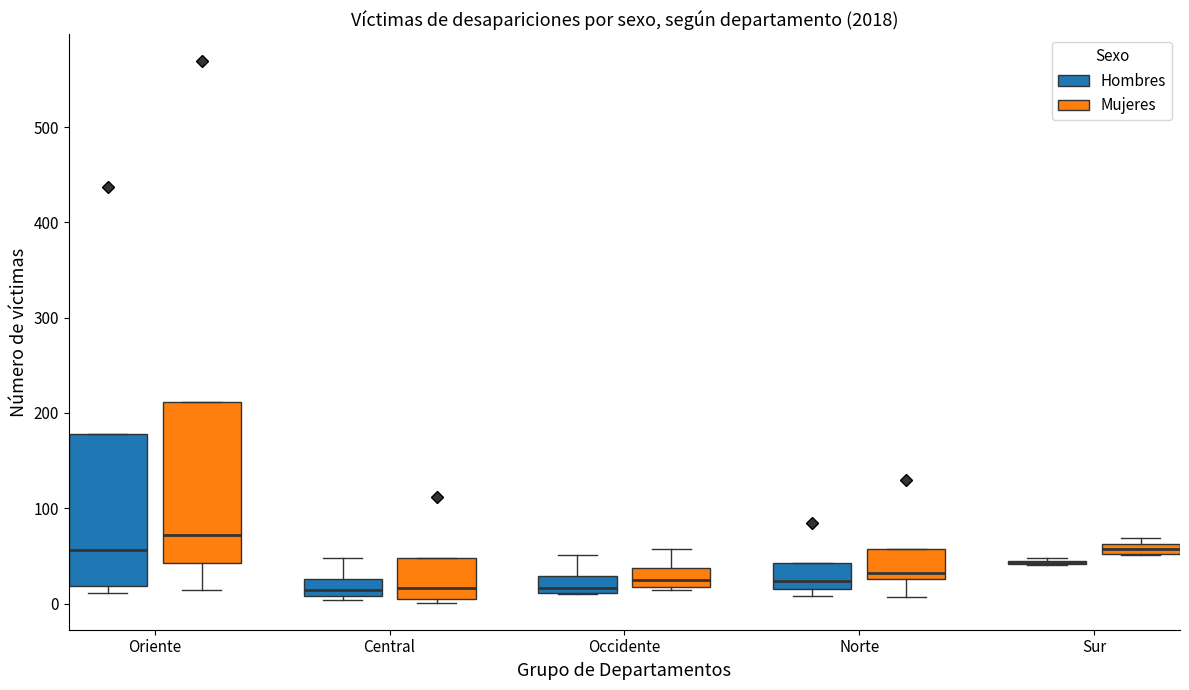

Where does the upper whisker of the box for Occidente (Mujeres) end on the y-axis? The values are not printed on the chart, so give them approximately, as read against the axis.

60